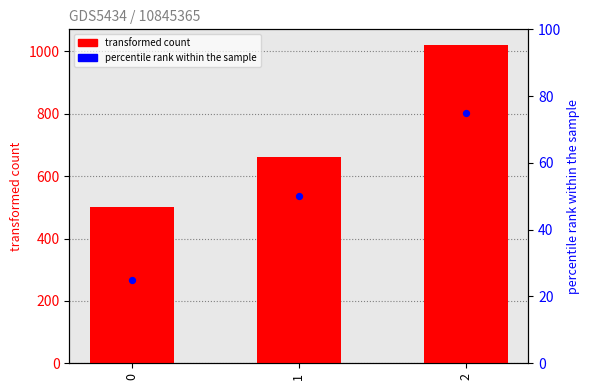

Which series reaches the minimum Y coordinate?

percentile rank within the sample